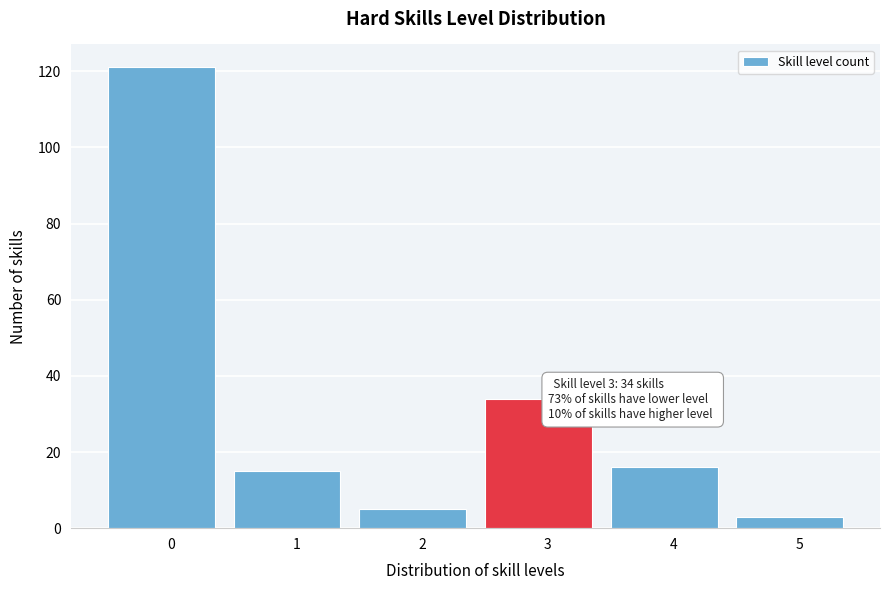

Reading left to right, what are all the values shown in this chart?

0=121	1=15	2=5	3=34	4=16	5=3